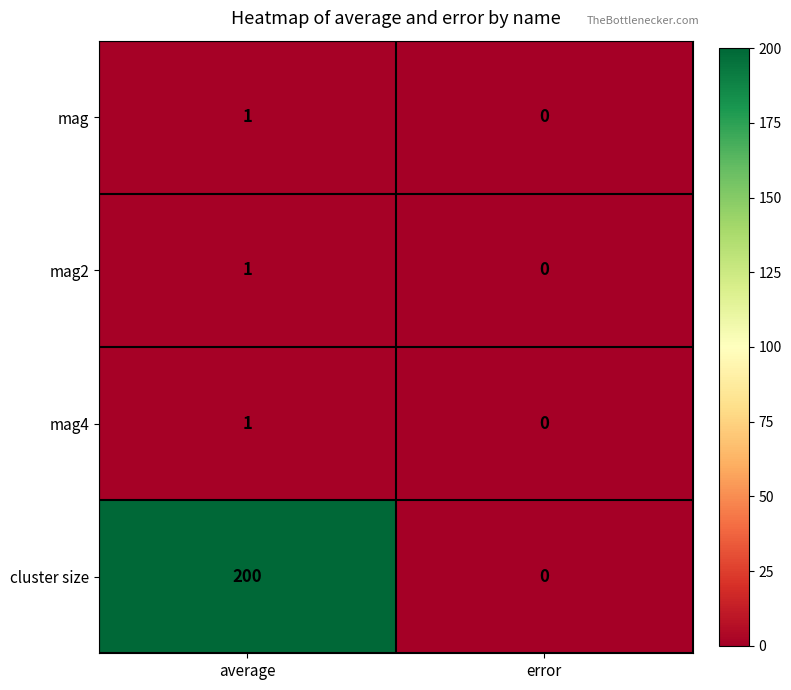

What is the greatest value displayed?

200